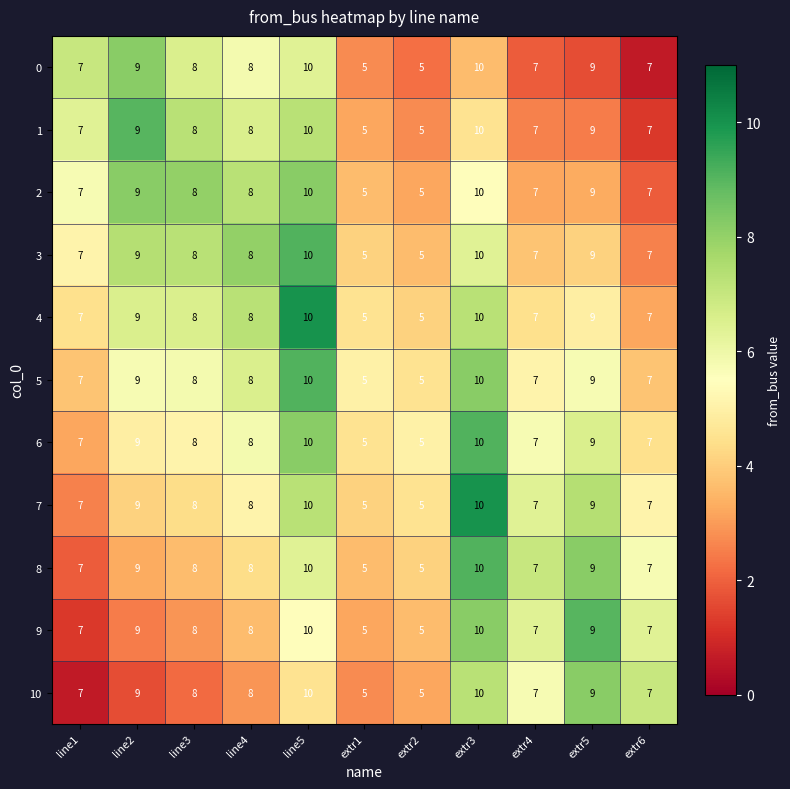

What is the lowest value of the 10 series?

5